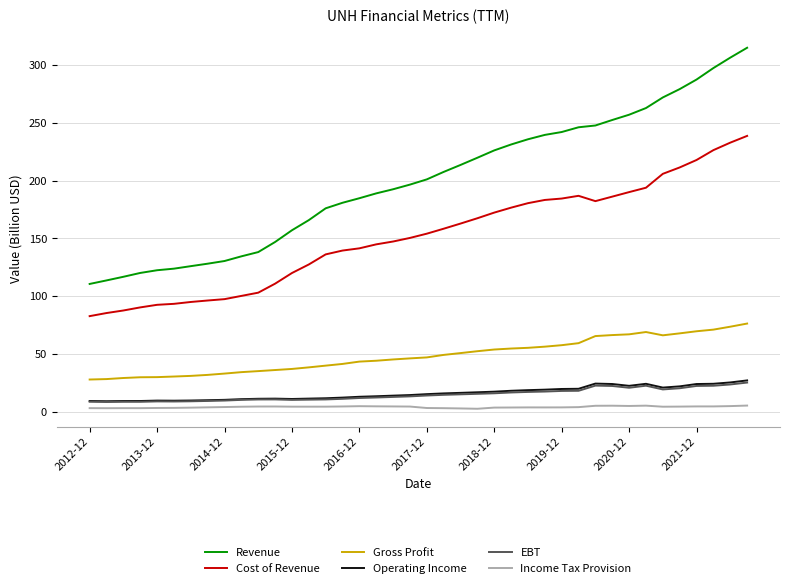

Which series has the widest spread of values?

Revenue